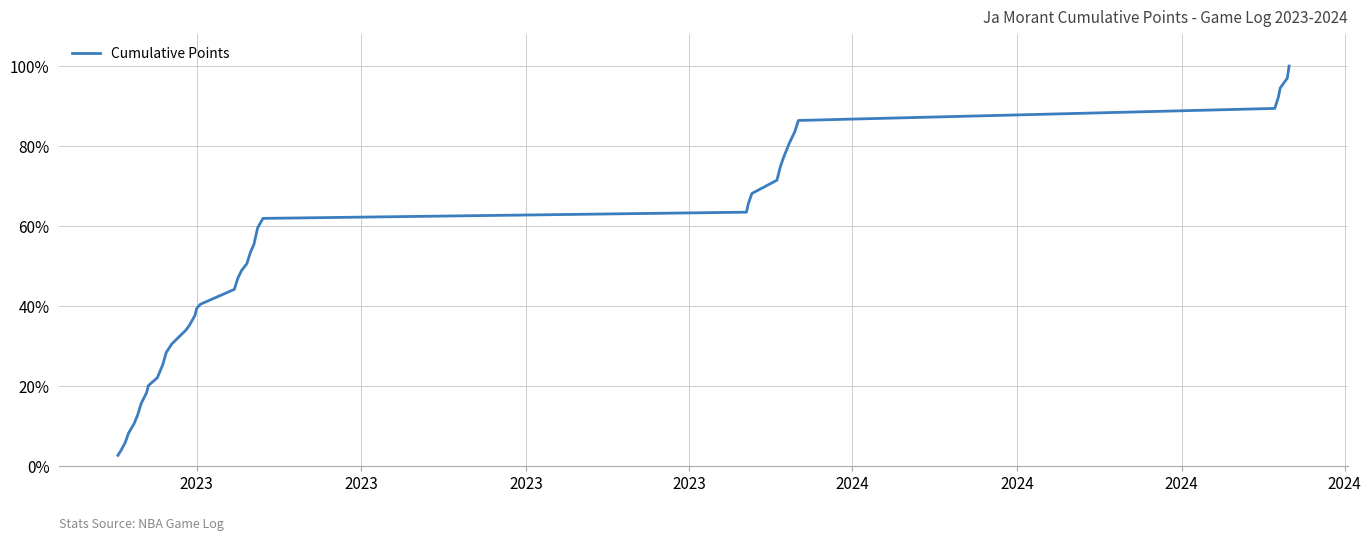

Is this an area chart (filled region under the line)?

No